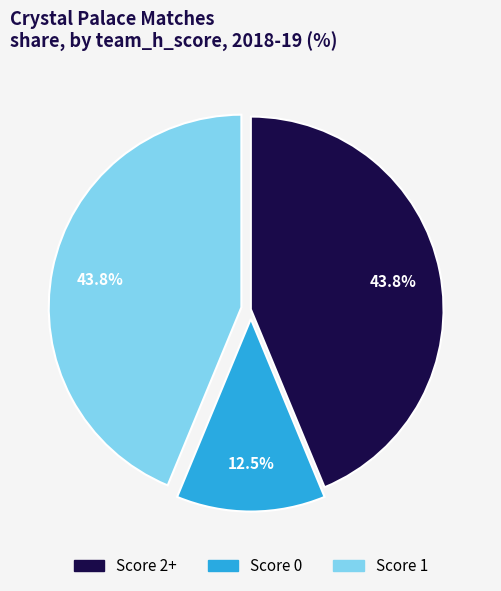

Does any single category account for the majority?

No